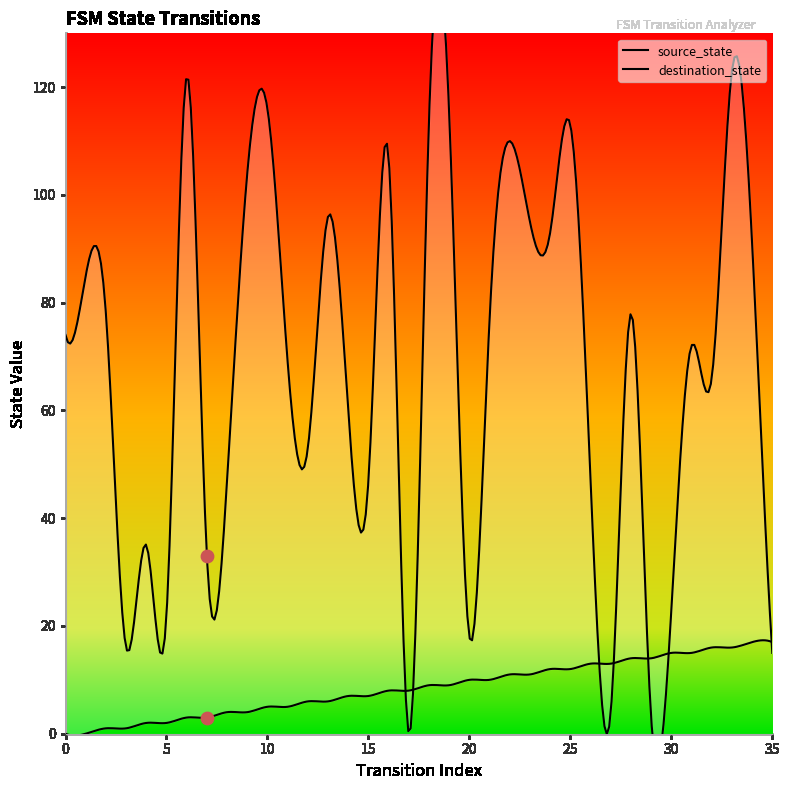

Which series has the largest Y range (max minus min)?

destination_state